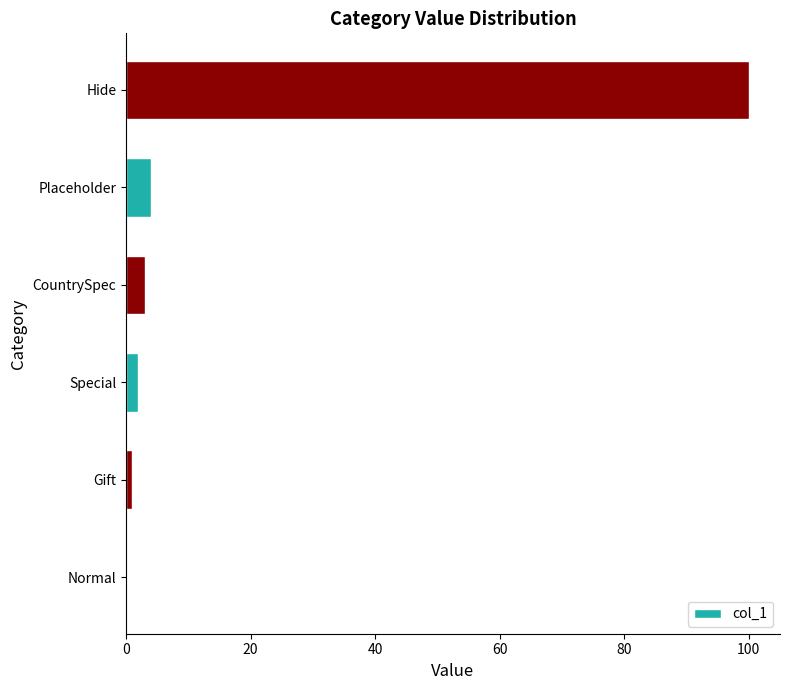

The chart shows a value of -51 at Normal. True or false?

False